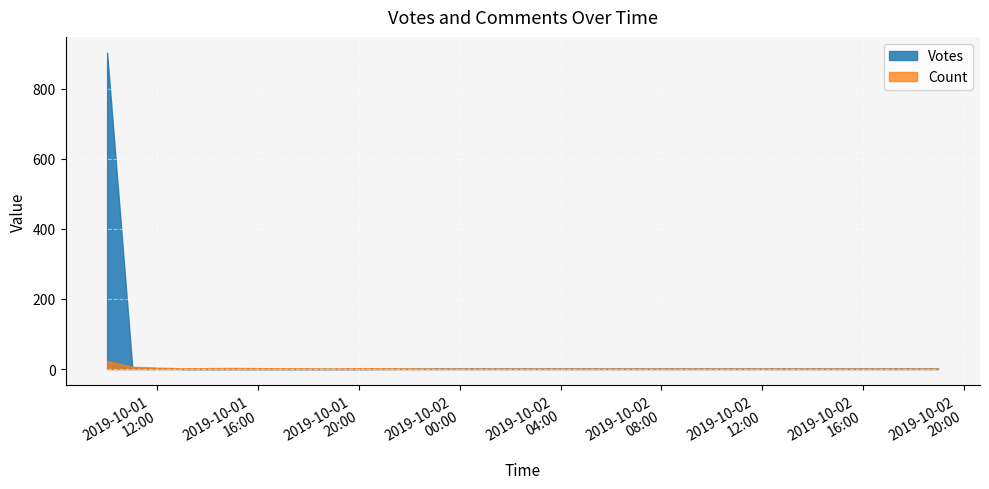

Rank the series by their average value, from highest to lowest.

Votes, Count